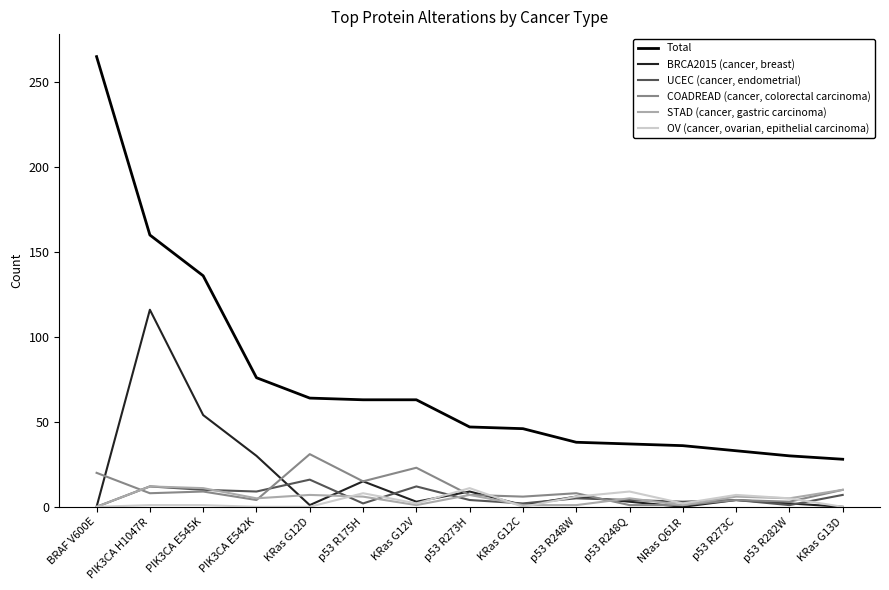

Between PIK3CA H1047R and p53 R273H, which series saw the biggest shift?

Total